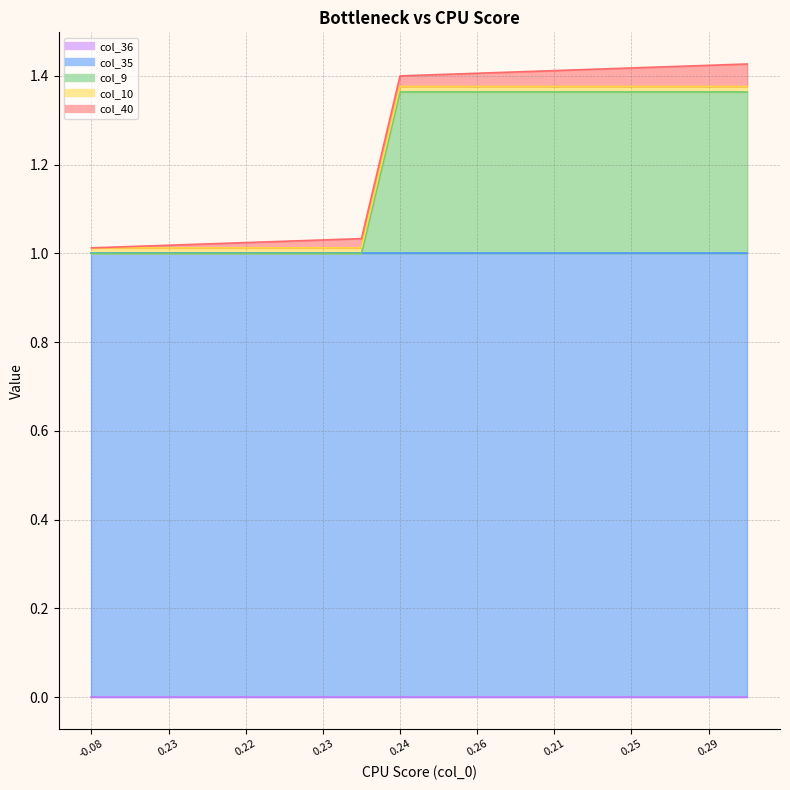

What is the difference between the highest and lowest values at 1?

1.0